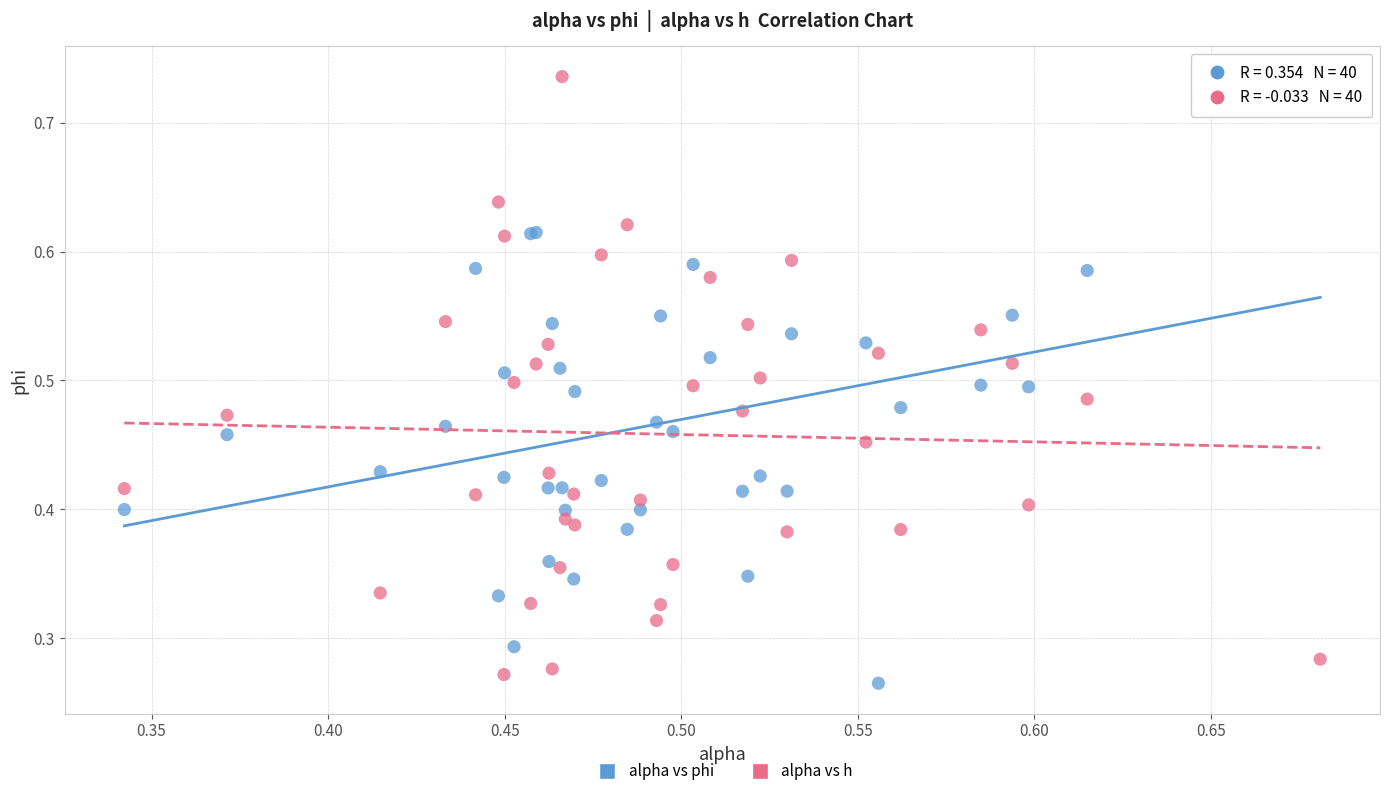

Which series has the largest Y range (max minus min)?

alpha vs h